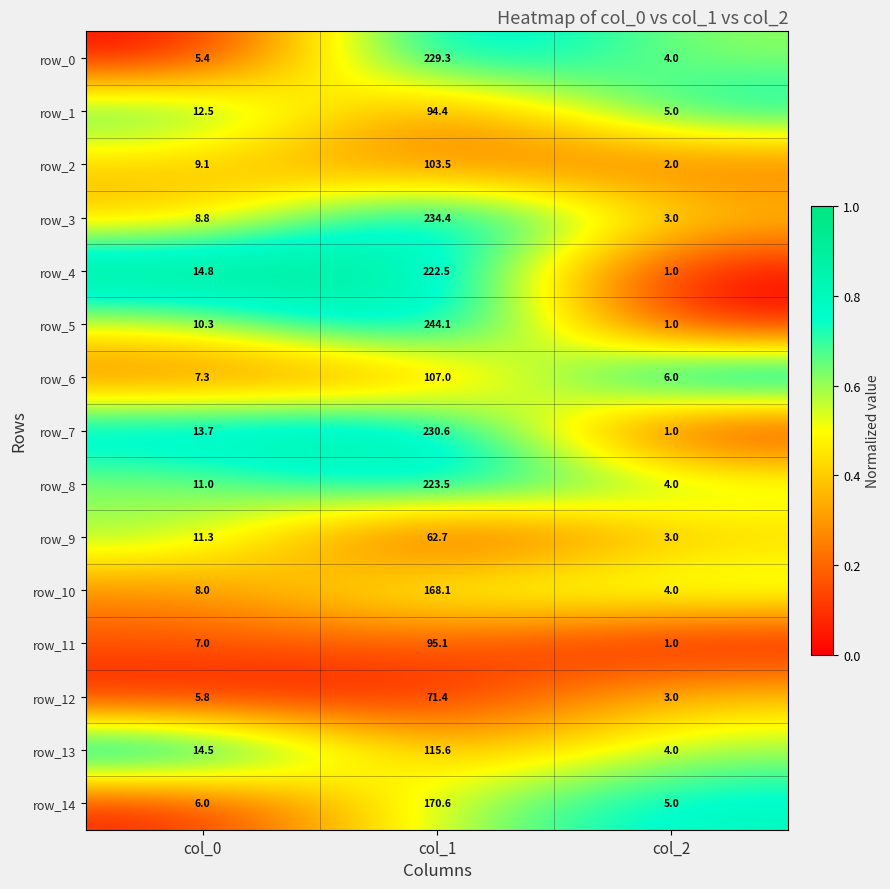

Is the value of row_11 at col_0 greater than the value of row_3 at col_1?

No